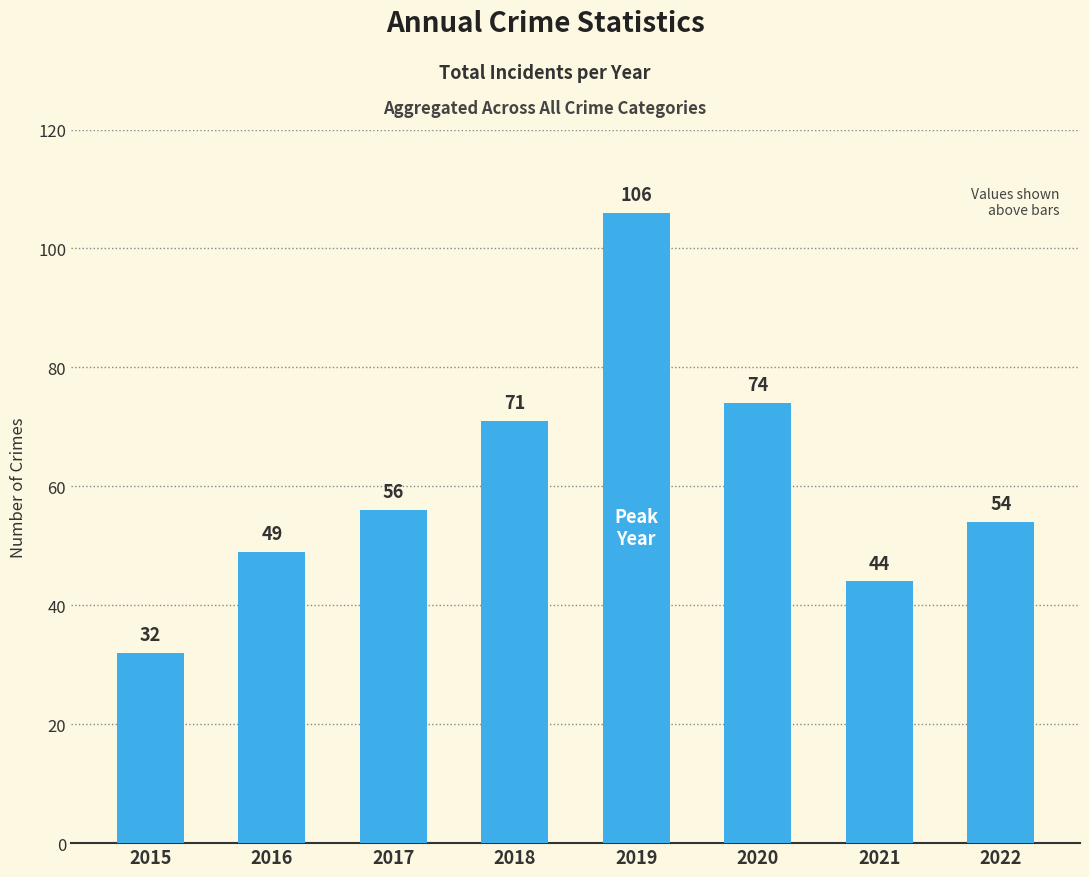

Rank the categories by value from highest to lowest.

2019, 2020, 2018, 2017, 2022, 2016, 2021, 2015